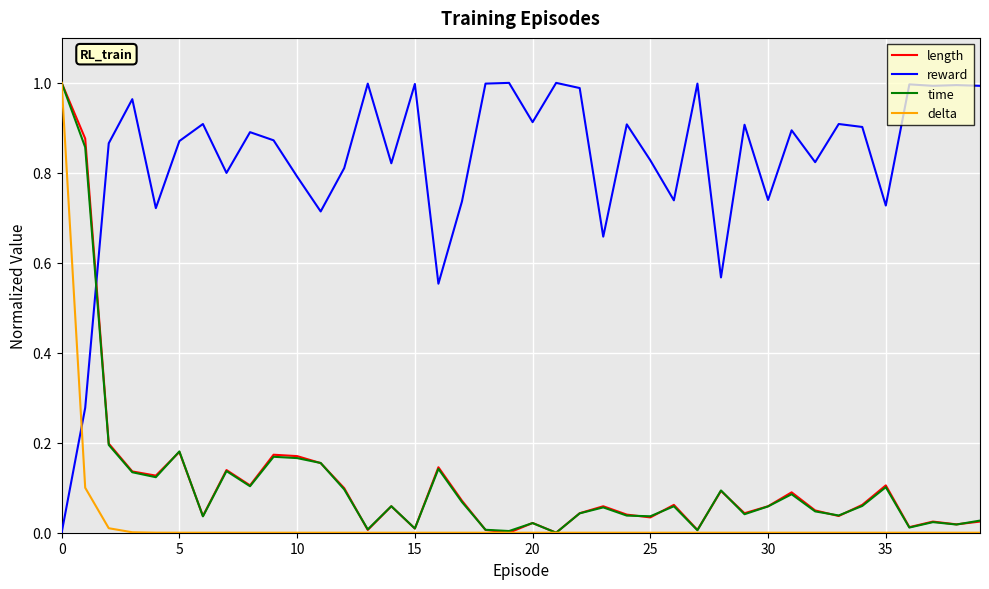

How many intersections are there between reward and delta?

1